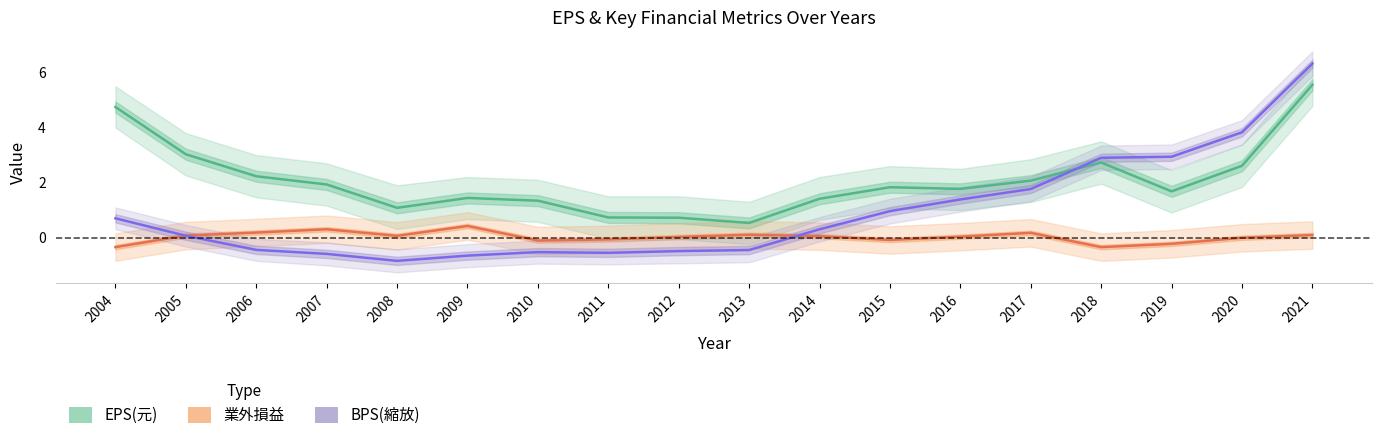

Reading left to right, transcribe all the data shown in this chart.

EPS(元): 2004=4.8	2005=3.0	2006=2.2	2007=1.9	2008=1.1	2009=1.4	2010=1.3	2011=0.7	2012=0.7	2013=0.5	2014=1.4	2015=1.8	2016=1.8	2017=2.1	2018=2.7	2019=1.7	2020=2.6	2021=5.6
業外損益: 2004=-0.3	2005=0.1	2006=0.2	2007=0.3	2008=0.1	2009=0.4	2010=-0.1	2011=-0.1	2012=0.0	2013=0.1	2014=0.1	2015=-0.1	2016=0.0	2017=0.2	2018=-0.3	2019=-0.2	2020=-0.0	2021=0.1
BPS(縮放): 2004=0.7	2005=0.1	2006=-0.5	2007=-0.6	2008=-0.8	2009=-0.7	2010=-0.5	2011=-0.6	2012=-0.5	2013=-0.5	2014=0.3	2015=1.0	2016=1.4	2017=1.8	2018=2.9	2019=2.9	2020=3.8	2021=6.3